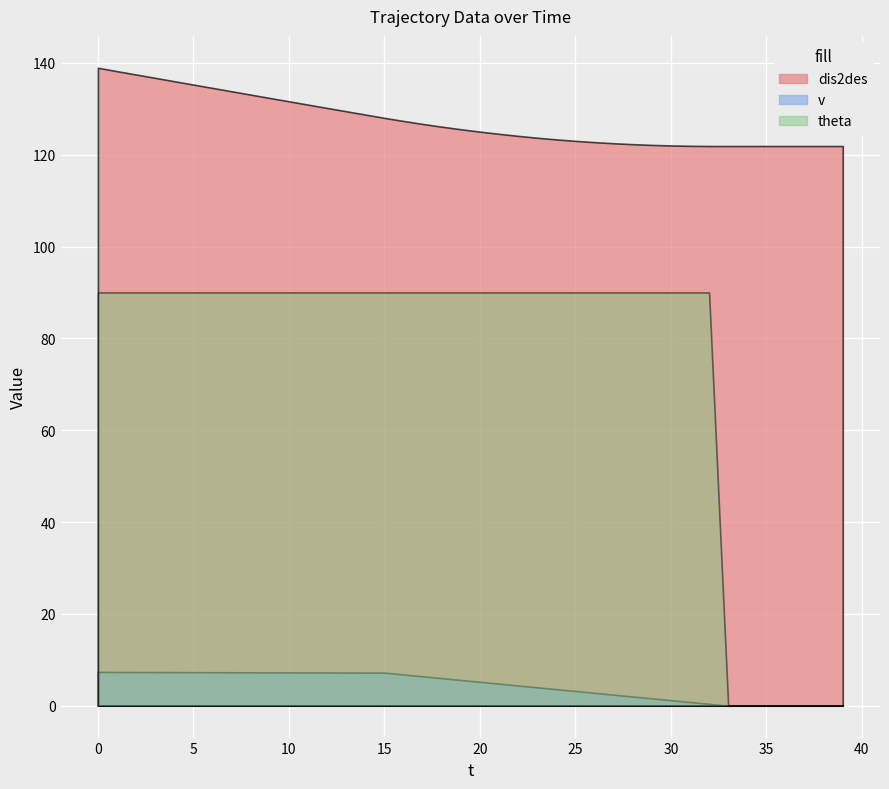

Rank the series at 6 from lowest to highest value.

v, theta, dis2des